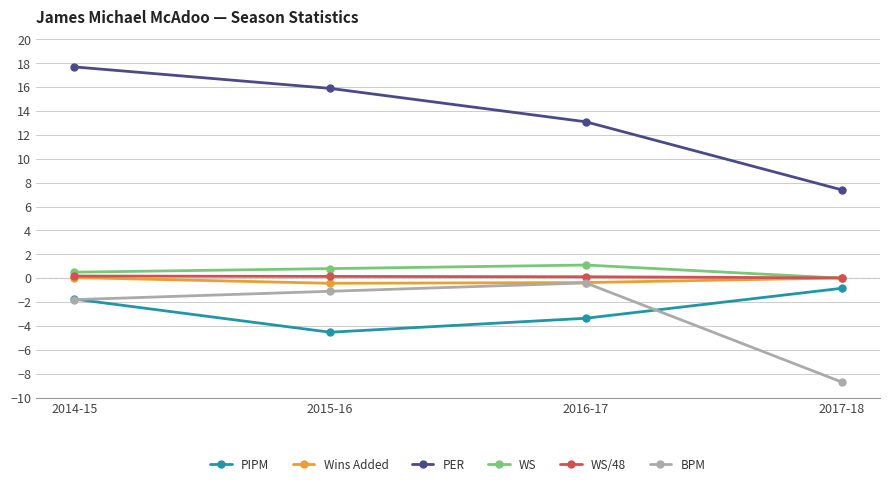

What is the difference between the maximum and minimum values in the WS/48 series?

0.2